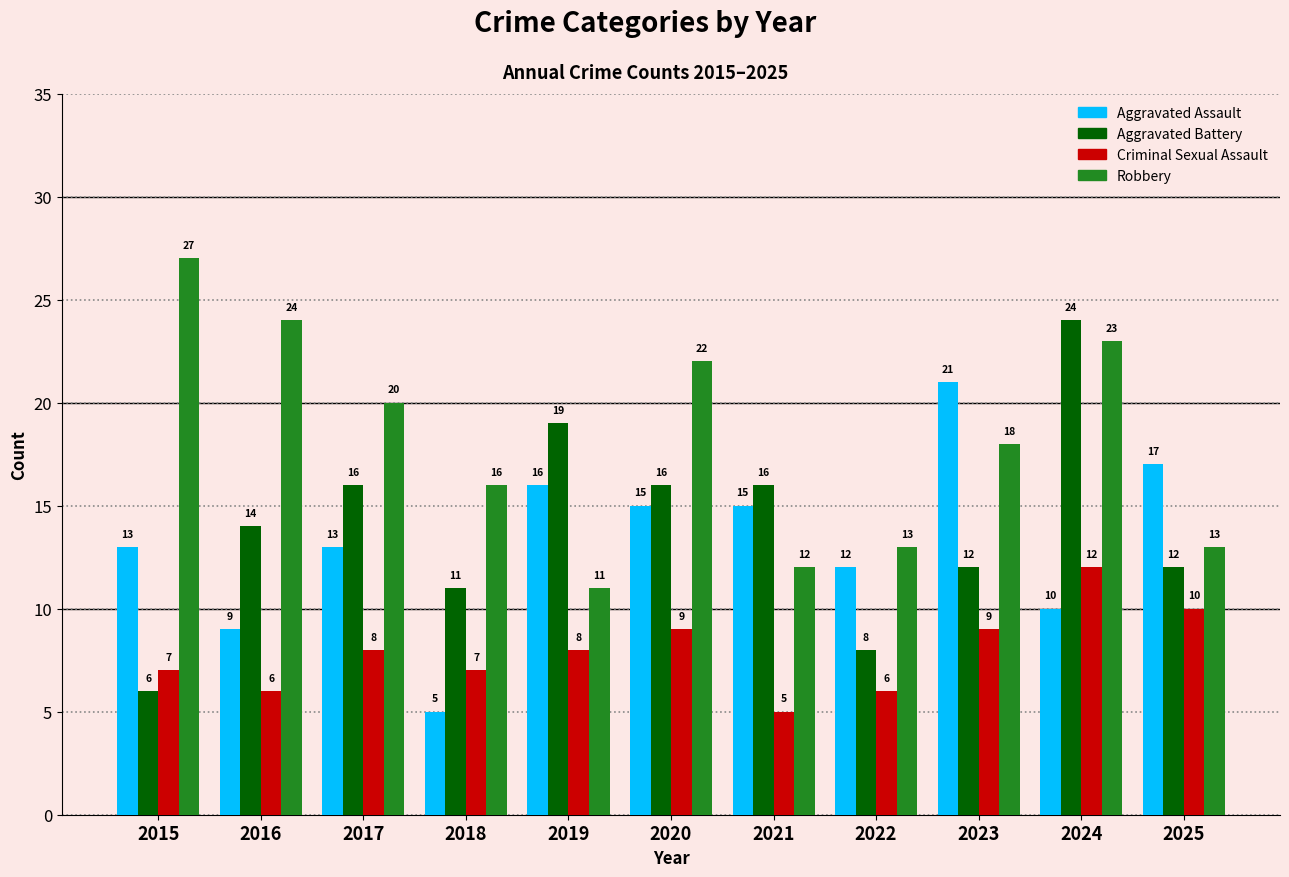

Which series has the widest spread of values?

Aggravated Battery